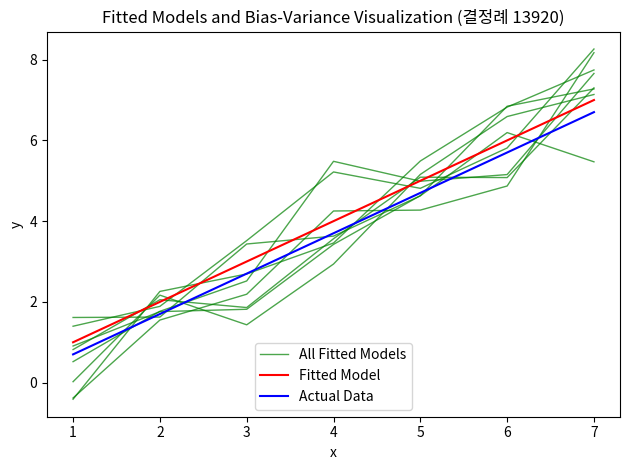

True or false: Actual Data and All Fitted Models cross at least once.

False